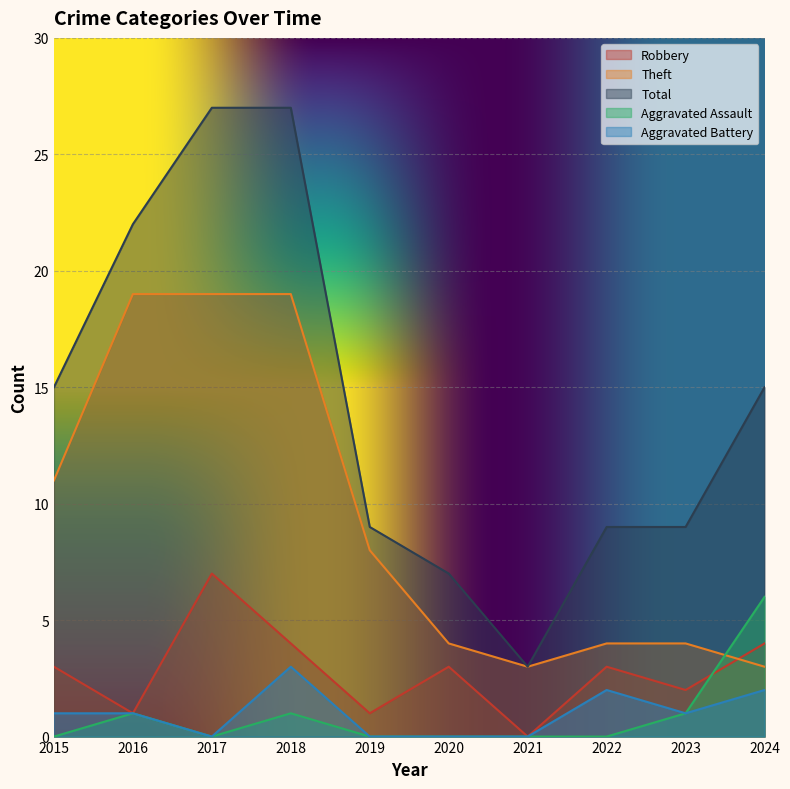

What is the total value across all series at 2023?

17